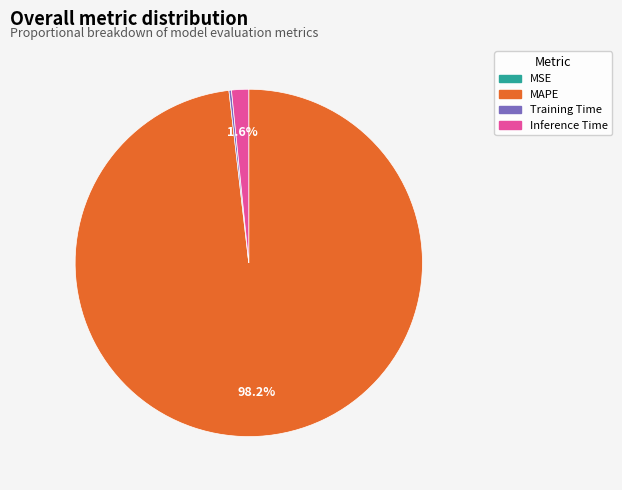

Does any single category account for the majority?

Yes